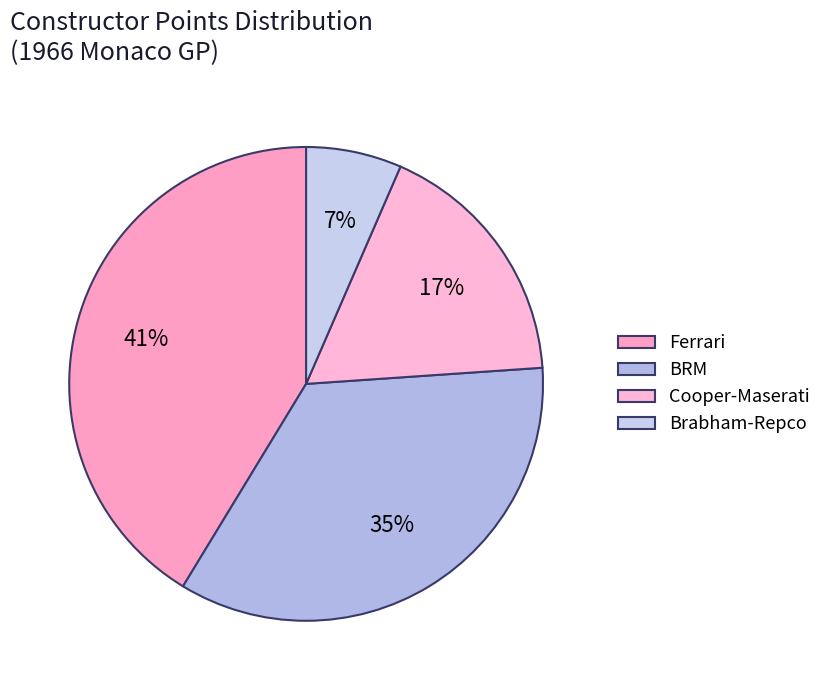

Count the number of slices in the pie.

4